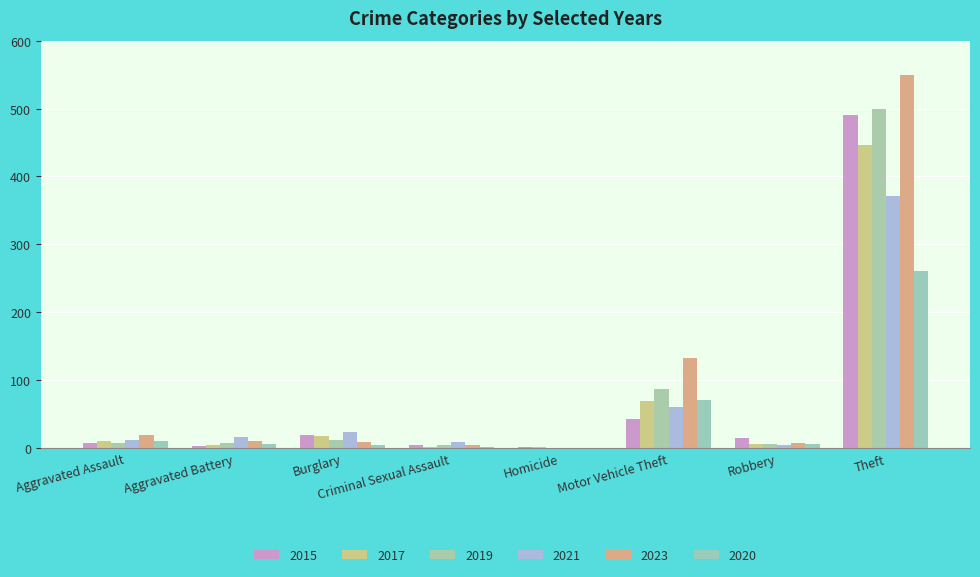

What is the difference between the highest and lowest values at Aggravated Battery?

14